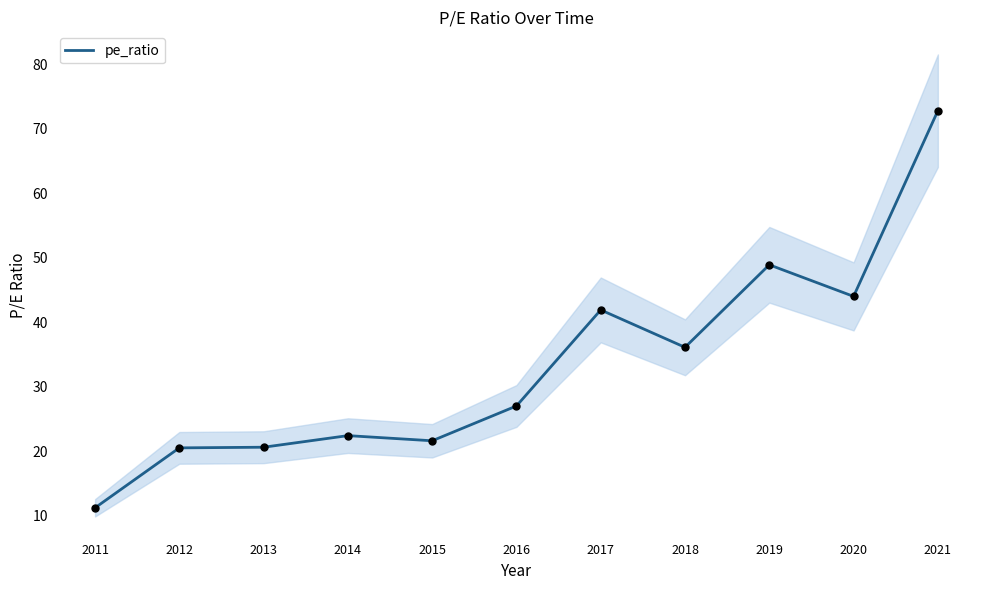

Approximately how many times larger is the value at 2021 compared to 2016?

2.7